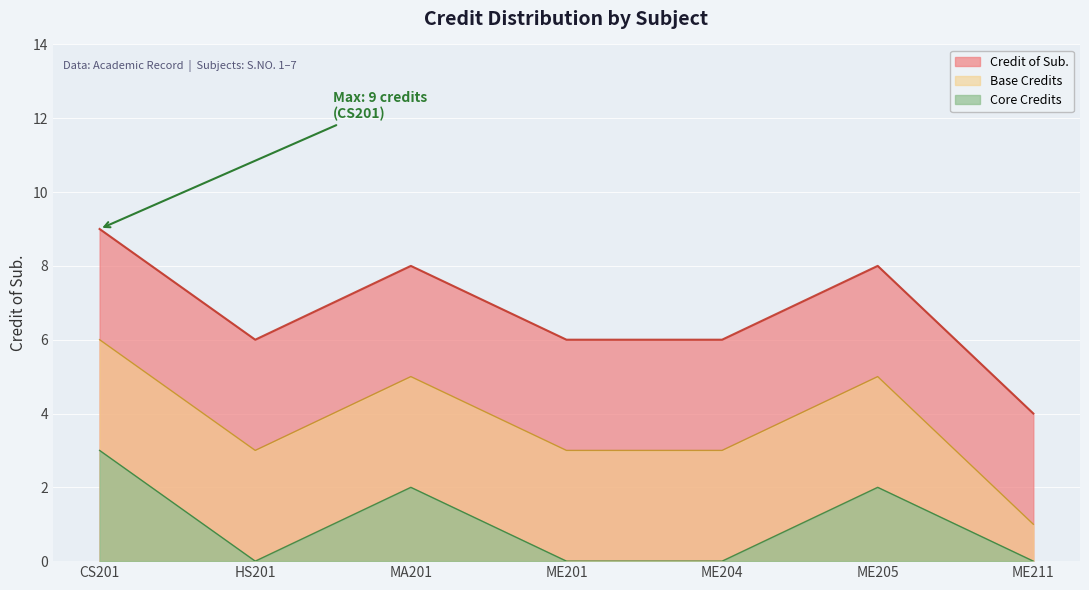

List the labels in order of value, smallest first.

ME211, HS201, ME201, ME204, MA201, ME205, CS201